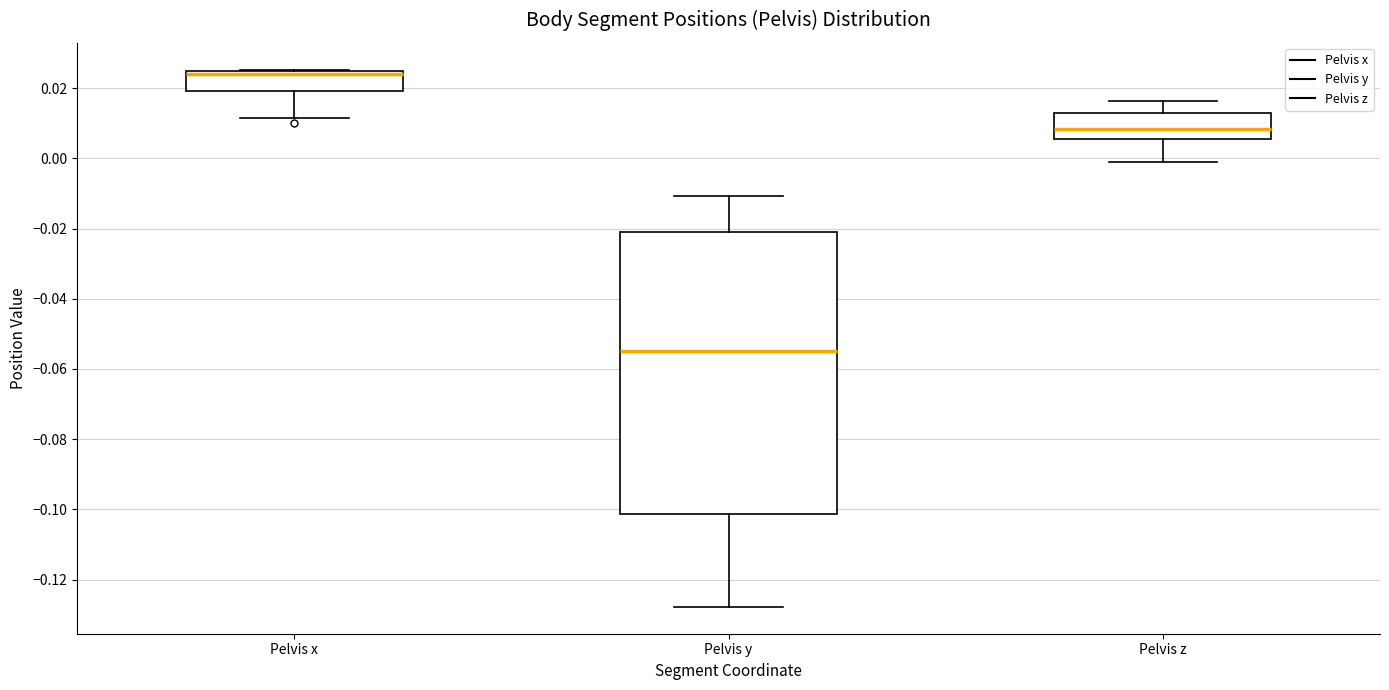

Which box has the lowest median line?

Pelvis y